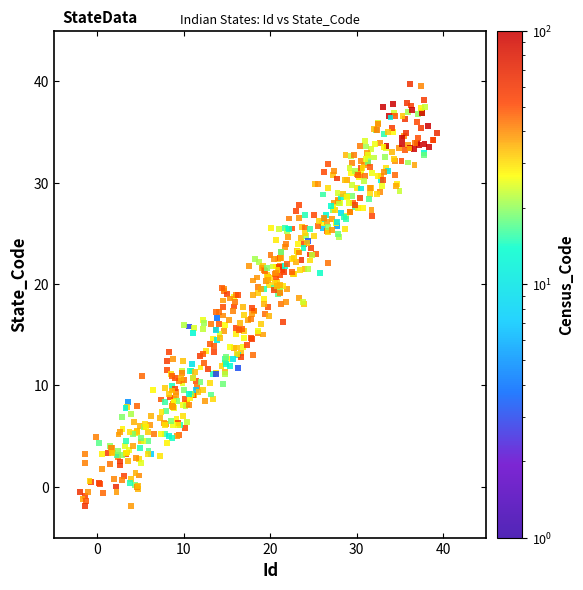

What is the range of X values (max minus min)?

41.2